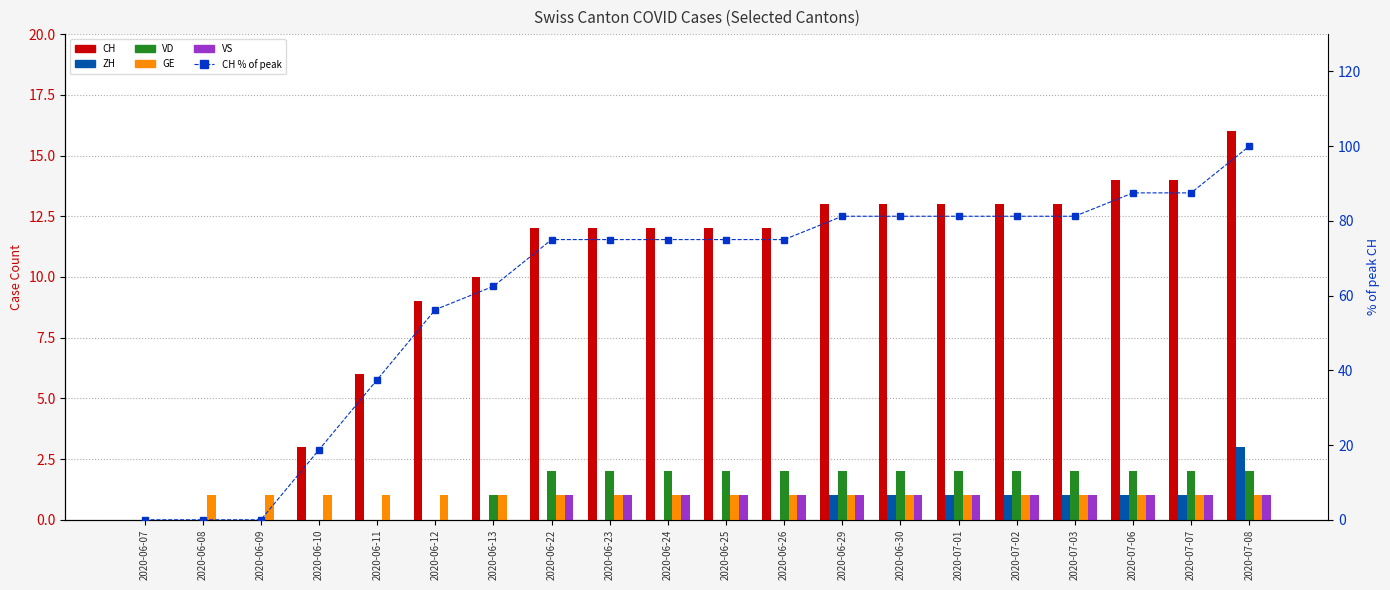

At 2020-06-30, list the series in order from smallest to largest.

ZH, GE, VS, VD, CH, CH % of peak